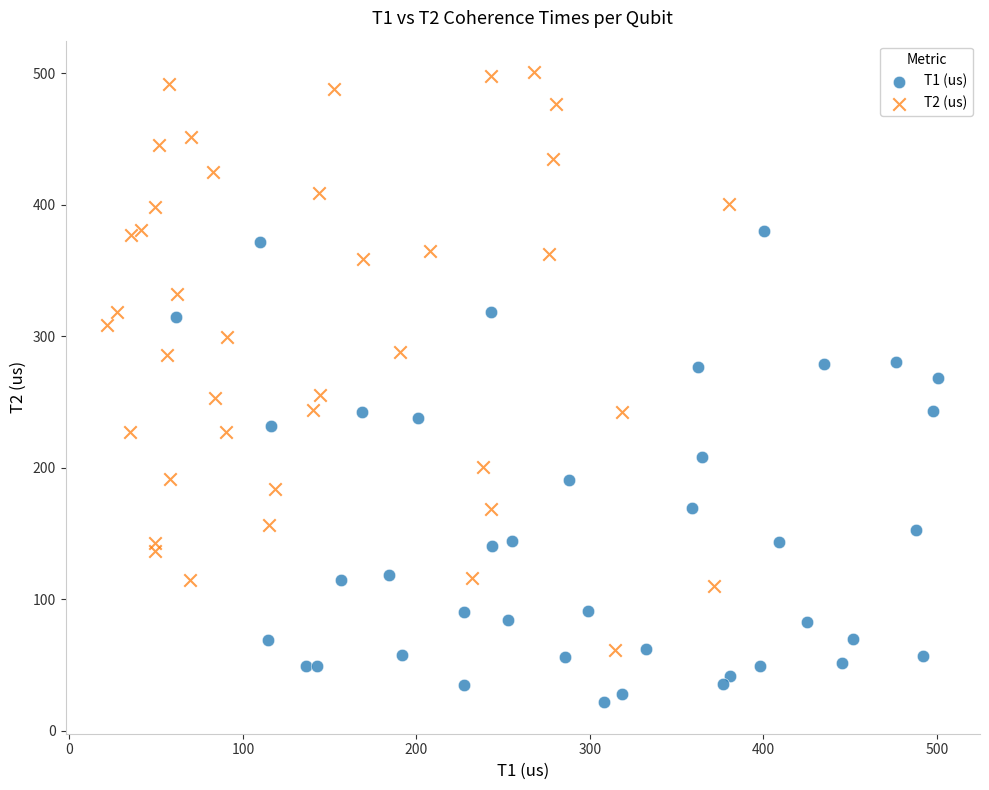

Which series reaches the maximum Y coordinate?

T2 (us)